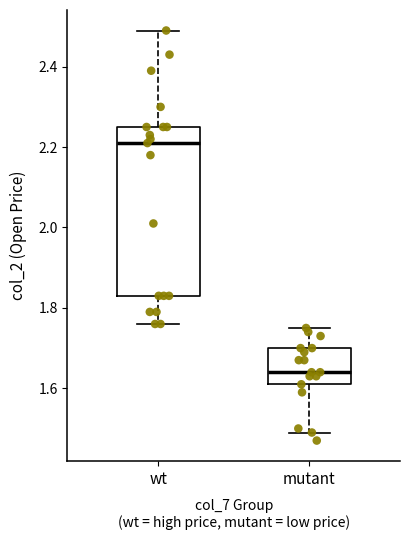

Which box has the highest median line?

wt